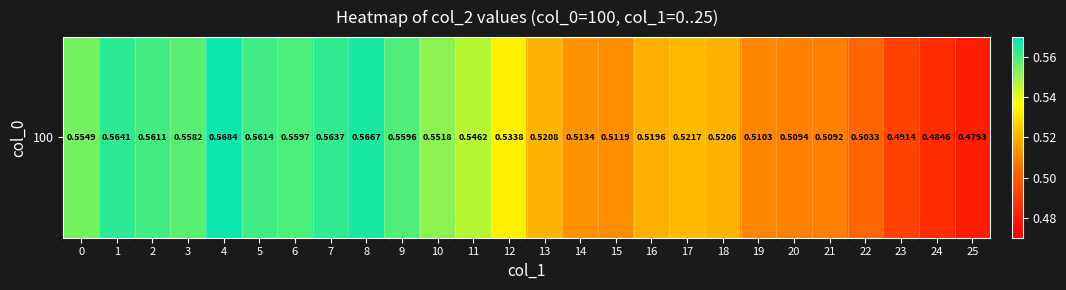

Reading left to right, transcribe all the data shown in this chart.

0=0.6	1=0.6	2=0.6	3=0.6	4=0.6	5=0.6	6=0.6	7=0.6	8=0.6	9=0.6	10=0.6	11=0.5	12=0.5	13=0.5	14=0.5	15=0.5	16=0.5	17=0.5	18=0.5	19=0.5	20=0.5	21=0.5	22=0.5	23=0.5	24=0.5	25=0.5